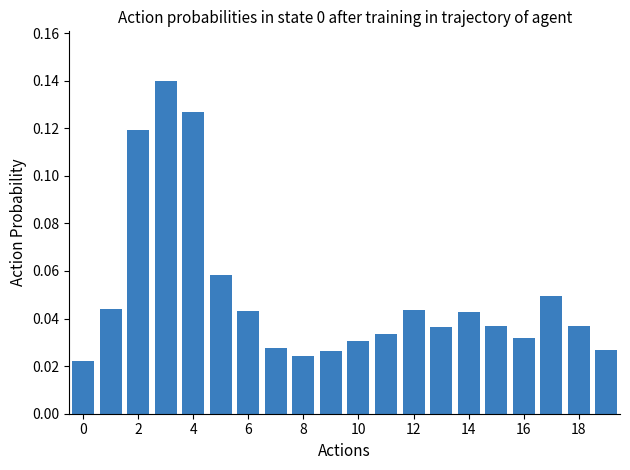

What is the sum of all values?

1.0